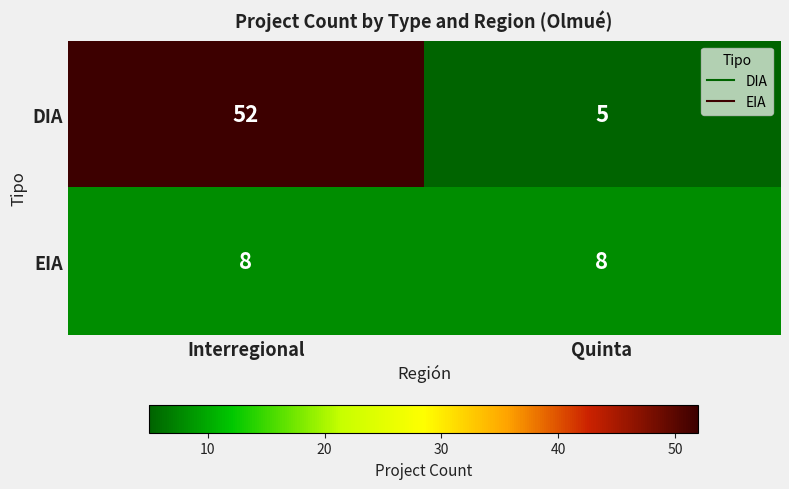

Which series has the largest range (max minus min)?

DIA